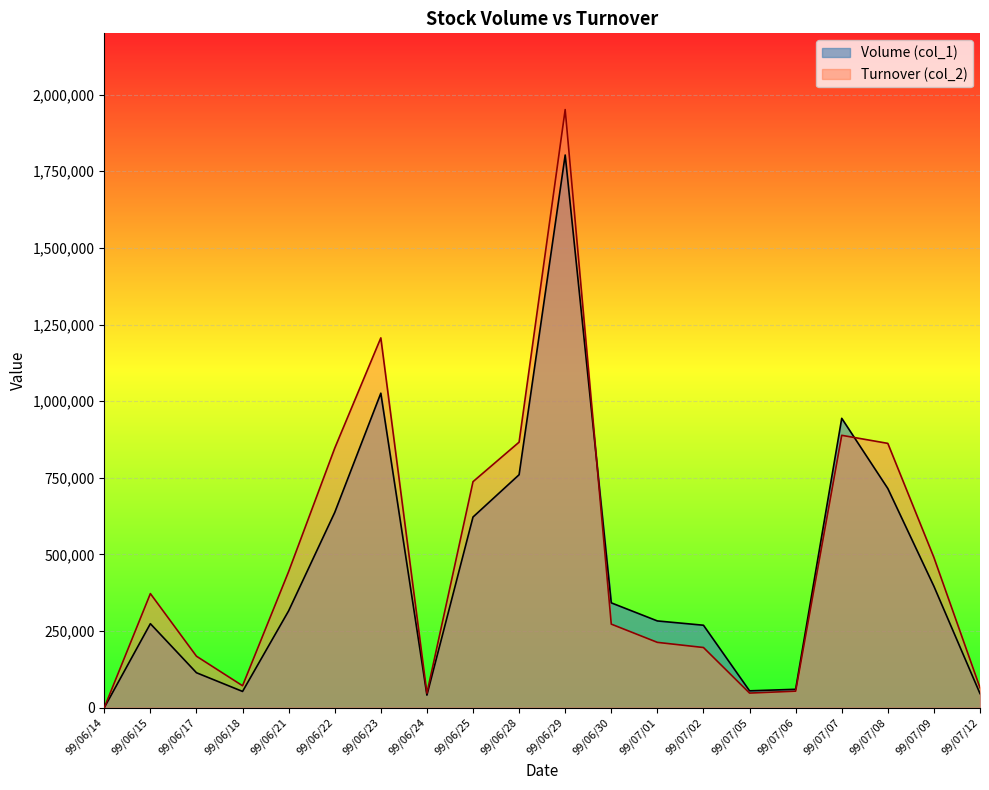

How many lines are shown in the chart?

2